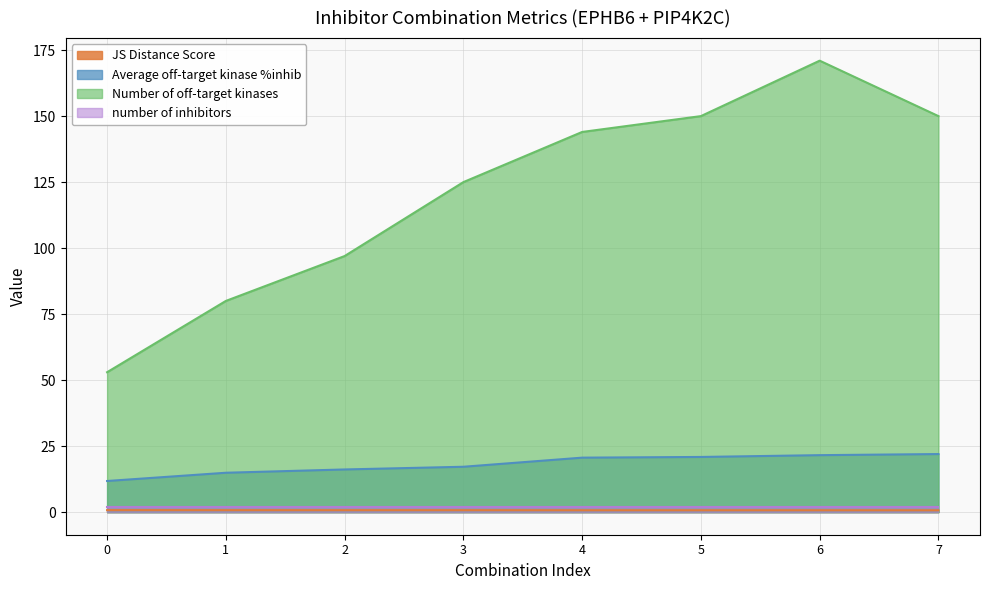

Is it true that Average off-target kinase %inhib equals 31.7 at 4?

False